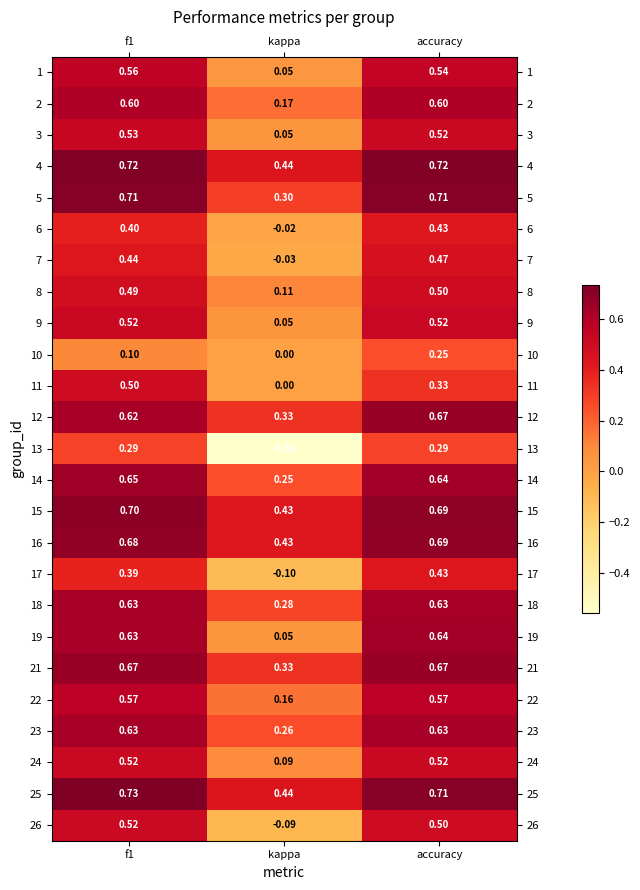

At which category does the chart reach its minimum across all series?

kappa